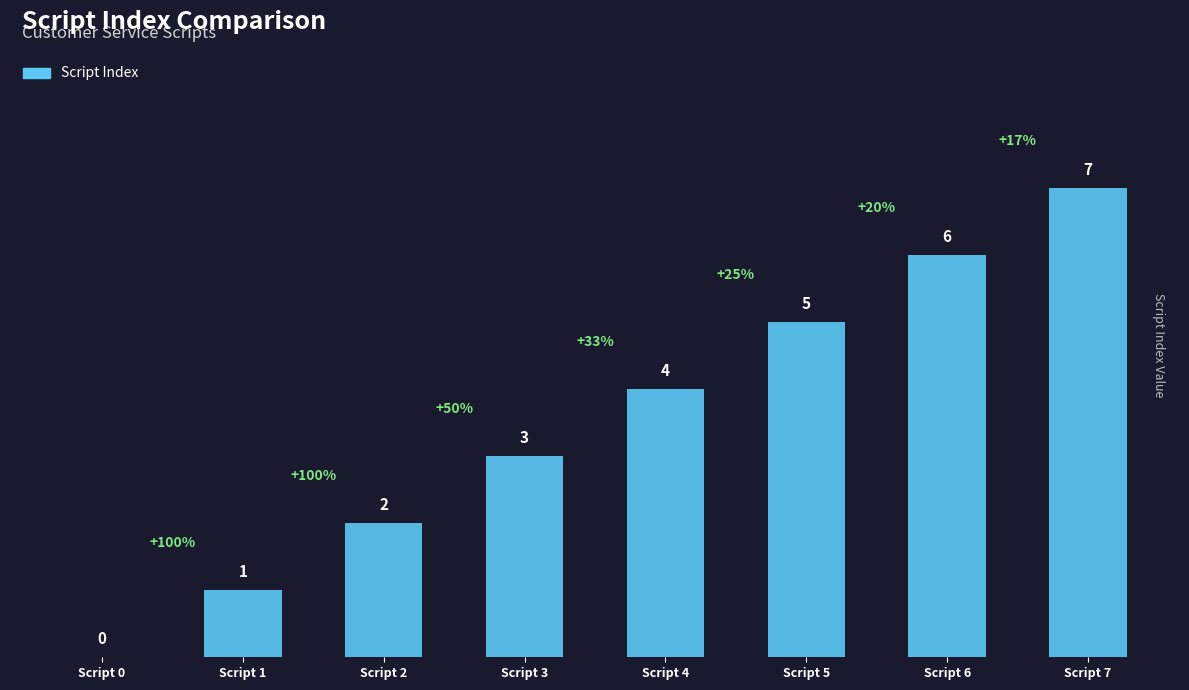

Is it true that the value at Script 4 is 4?

True